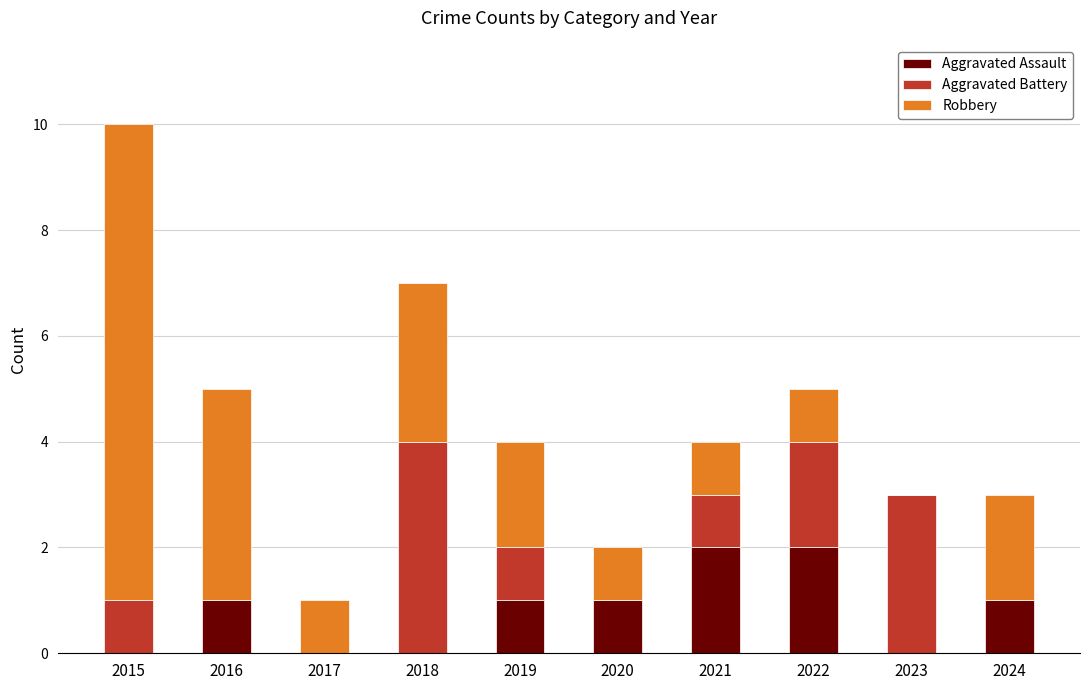

Is it true that Aggravated Assault equals 2 at 2020?

False